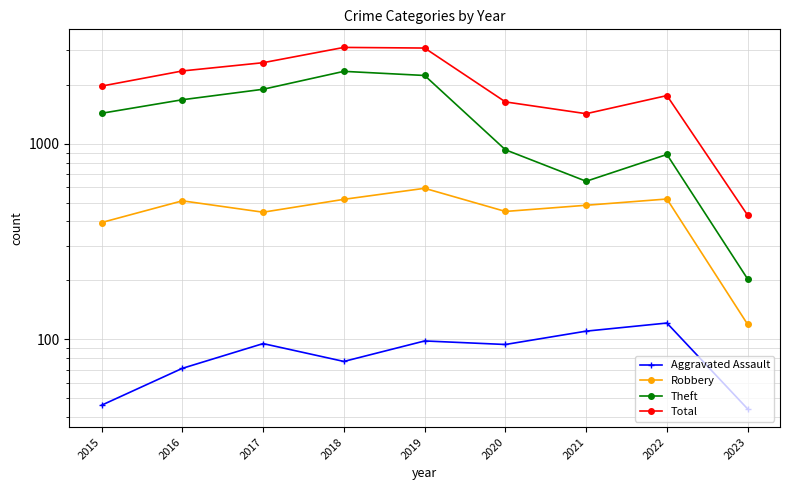

Which series has the largest range (max minus min)?

Total